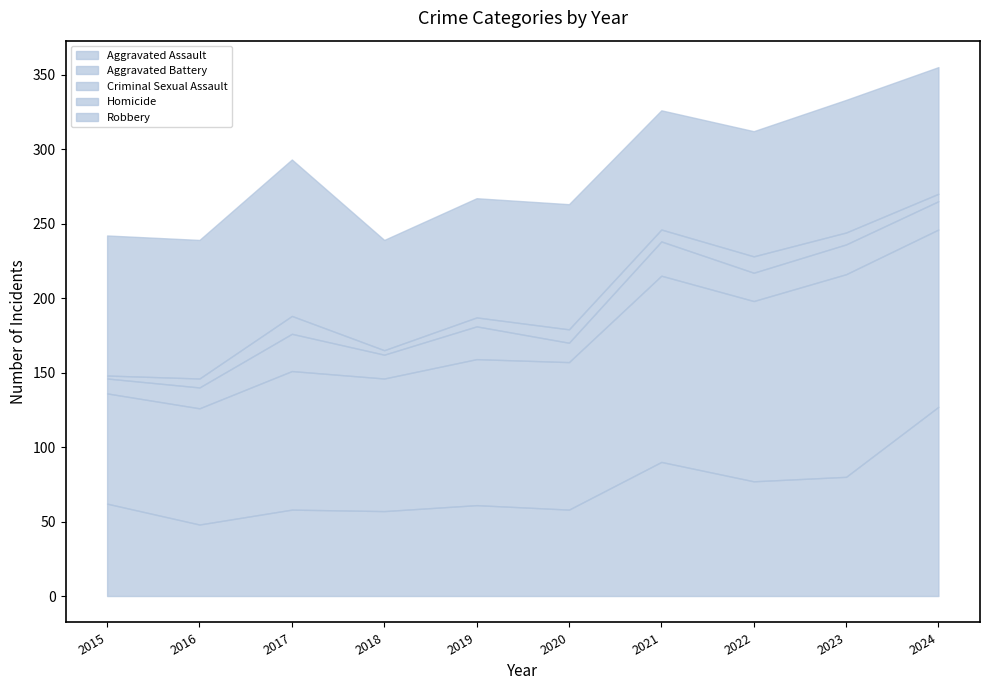

Does the chart have visible grid lines?

No